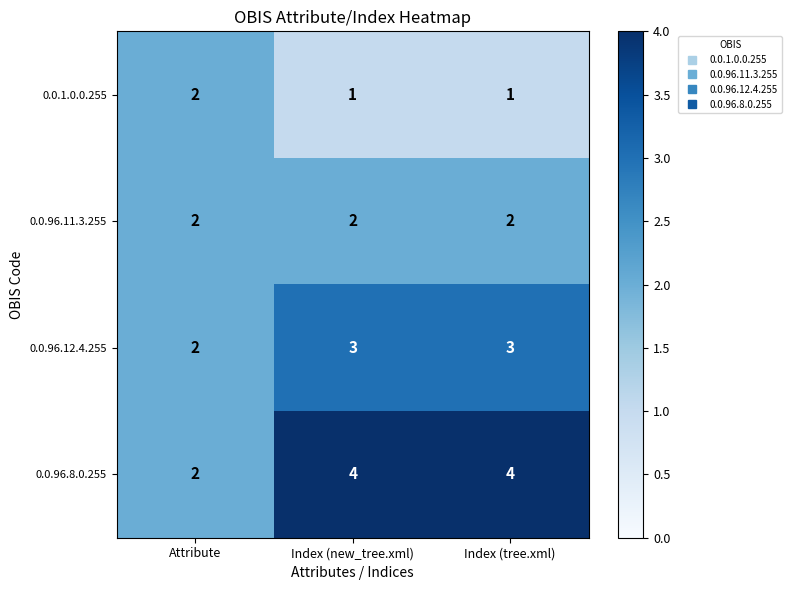

What is the difference between the highest and lowest values at Index (tree.xml)?

3